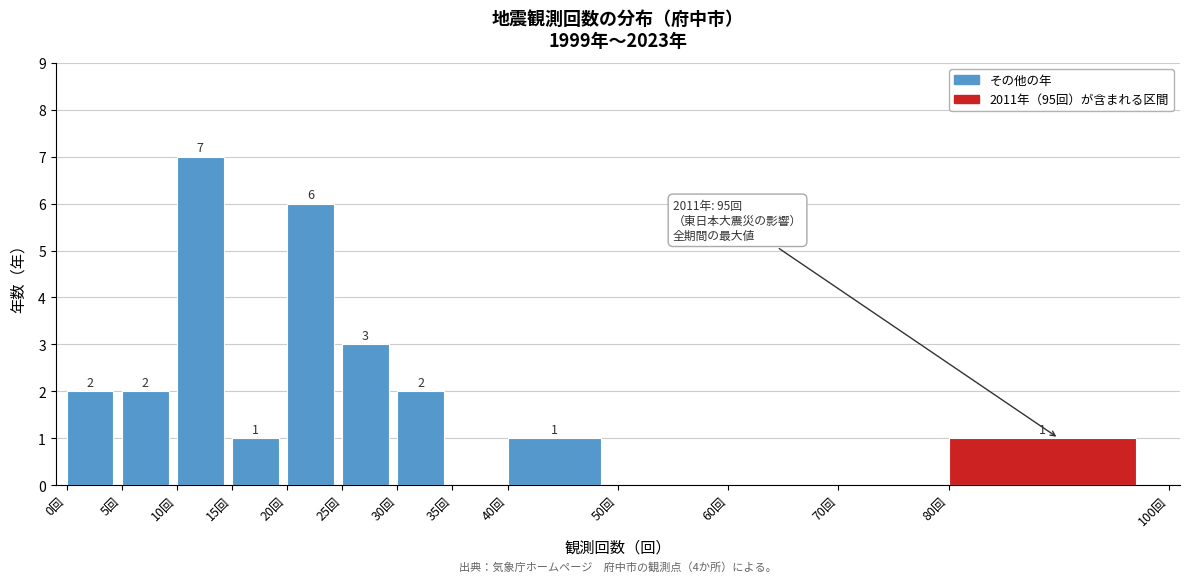

Over which range of the x-axis is the bar tallest?

10 to 15